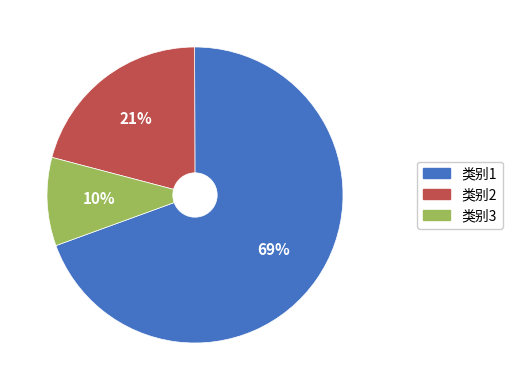

To the nearest percent, what is the average slice percentage?

33%